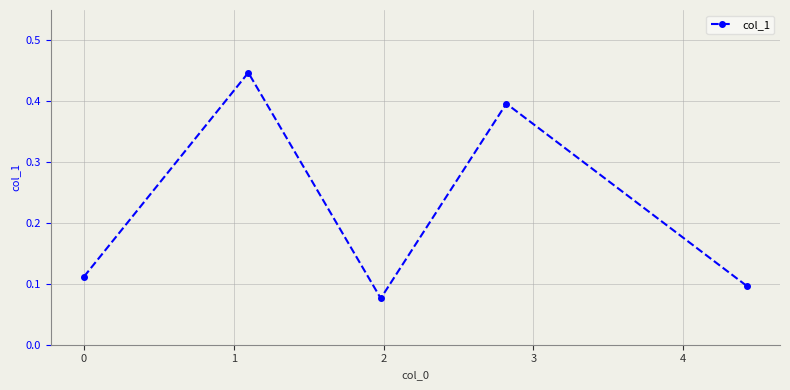

How many interior local valleys (lower than both neighbors) does the data have?

1